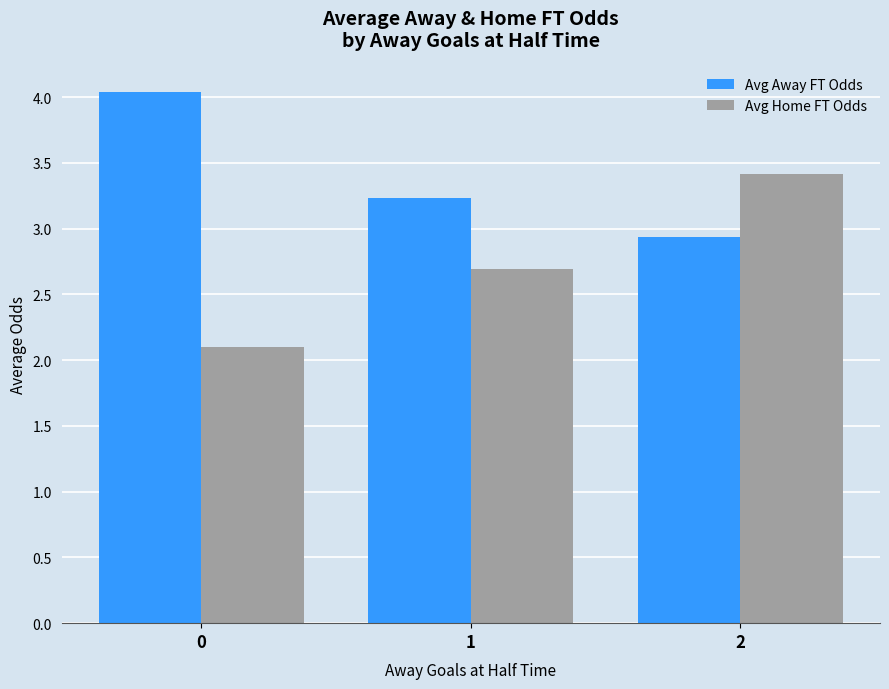

Which series has the widest spread of values?

Avg Home FT Odds